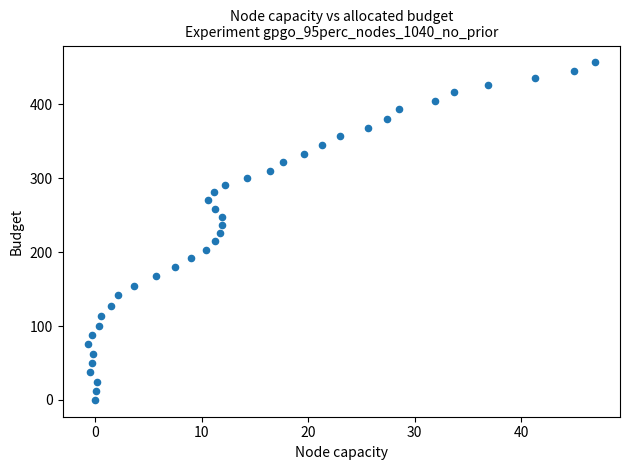

What is the range of X values (max minus min)?

47.6